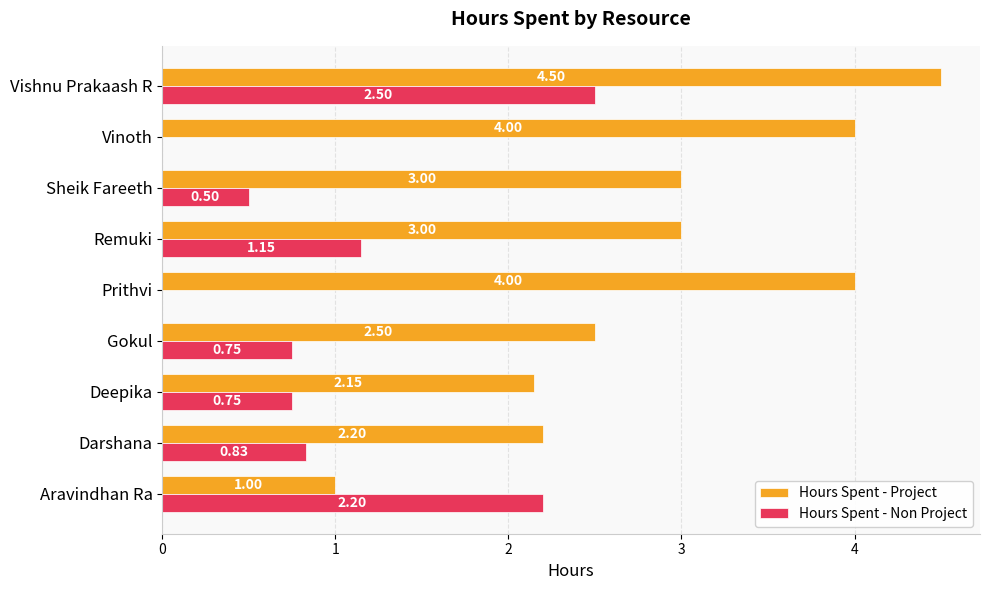

Between Gokul and Sheik Fareeth, which series saw the biggest shift?

Hours Spent - Project